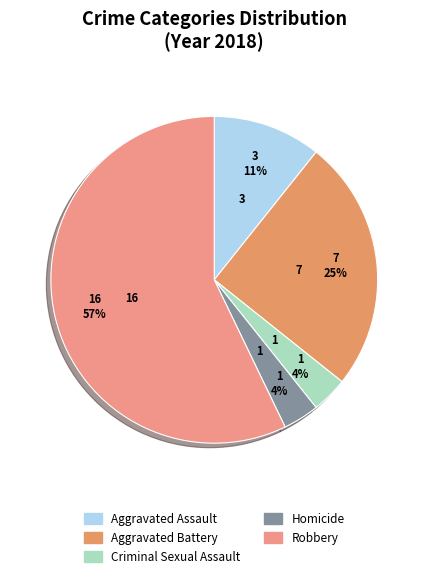

Does any single category account for the majority?

Yes